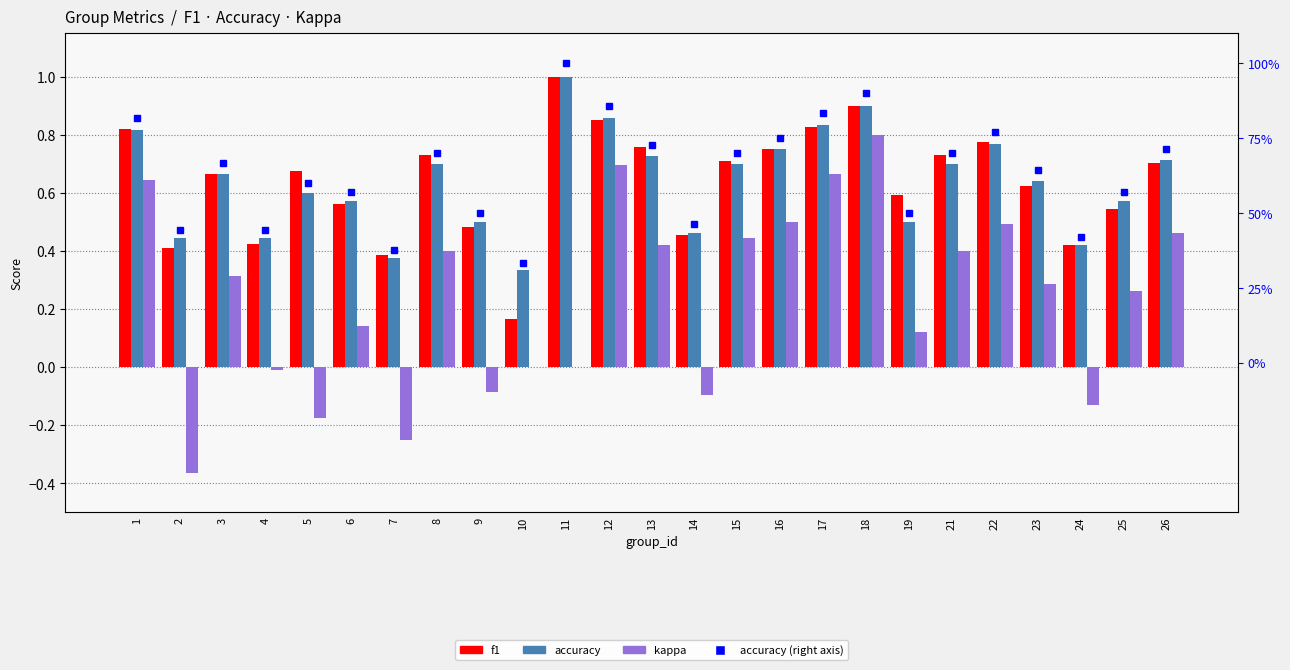

Is it true that accuracy equals 0.2 at 8?

False